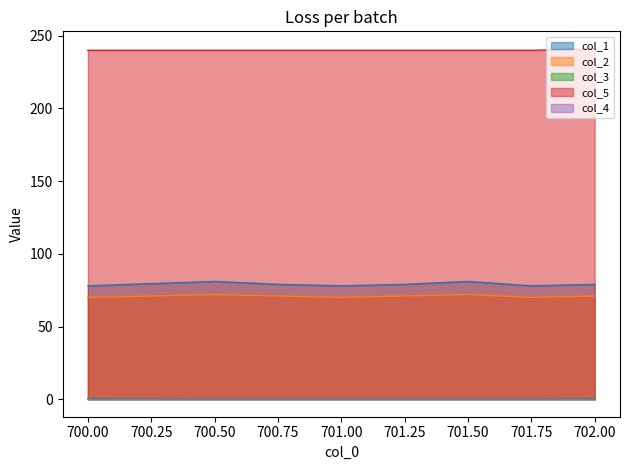

True or false: col_1 has more than 1 points higher than both neighbors.

True